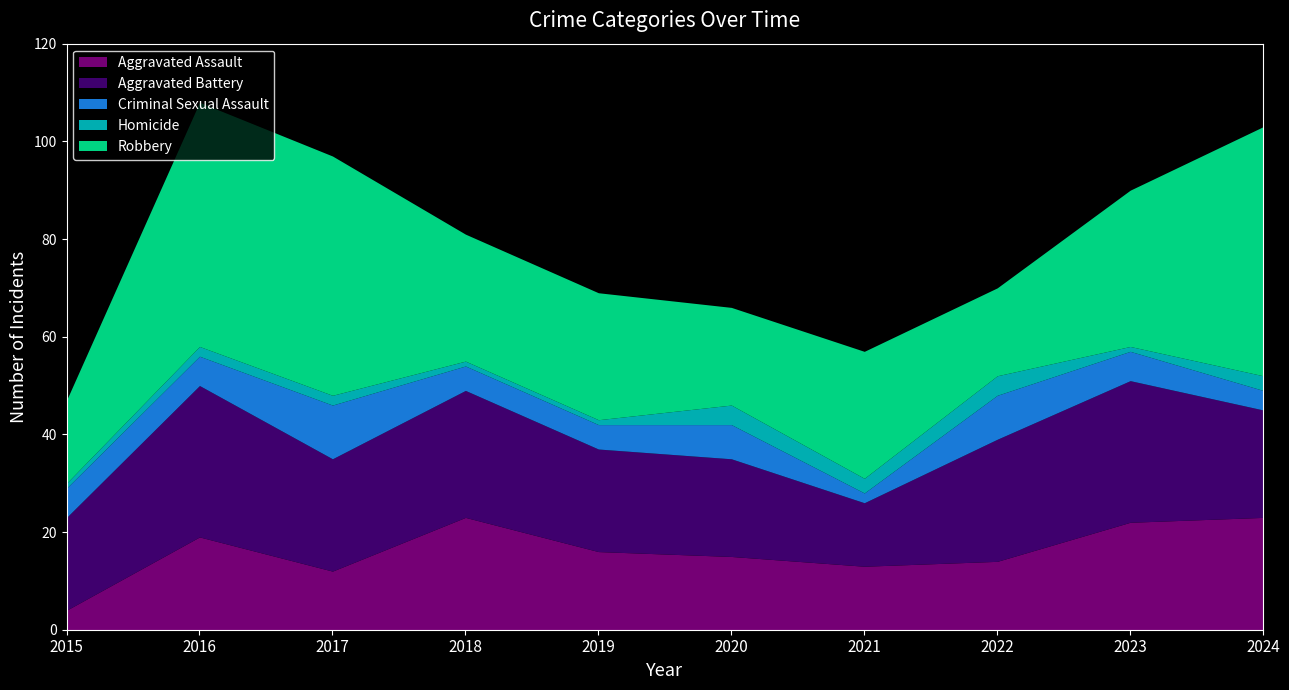

True or false: Criminal Sexual Assault and Aggravated Battery cross at least once.

False